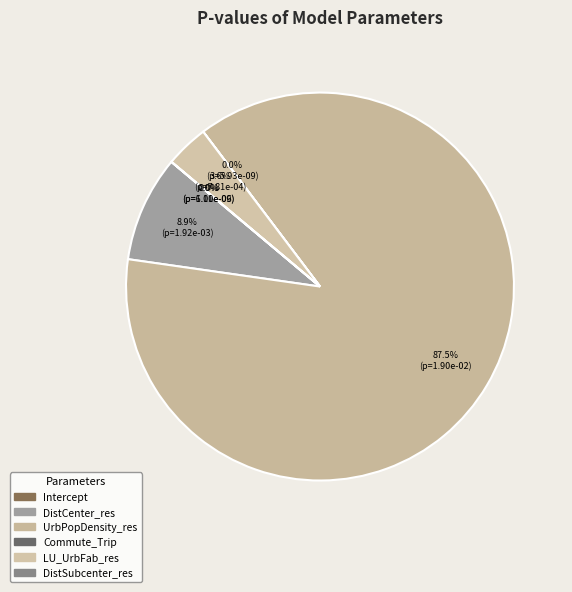

True or false: Commute_Trip accounts for 1% of the total.

False